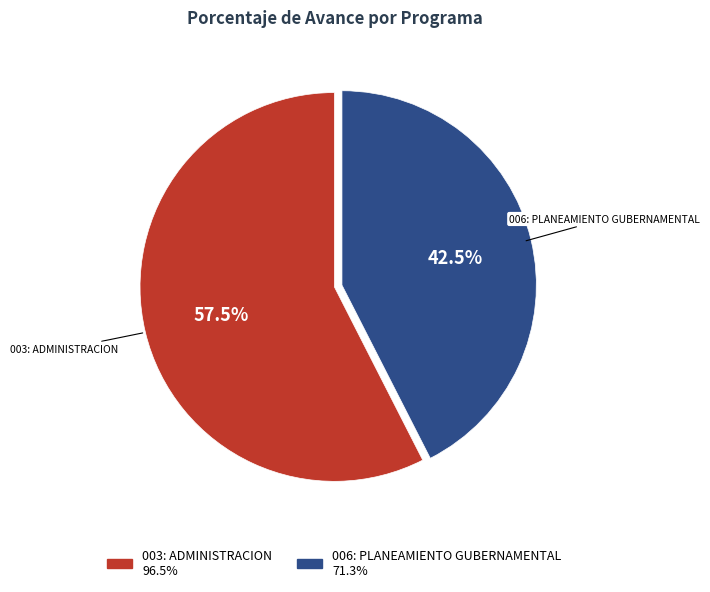

Combined, do 006: PLANEAMIENTO GUBERNAMENTAL and 003: ADMINISTRACION account for over 50%?

Yes